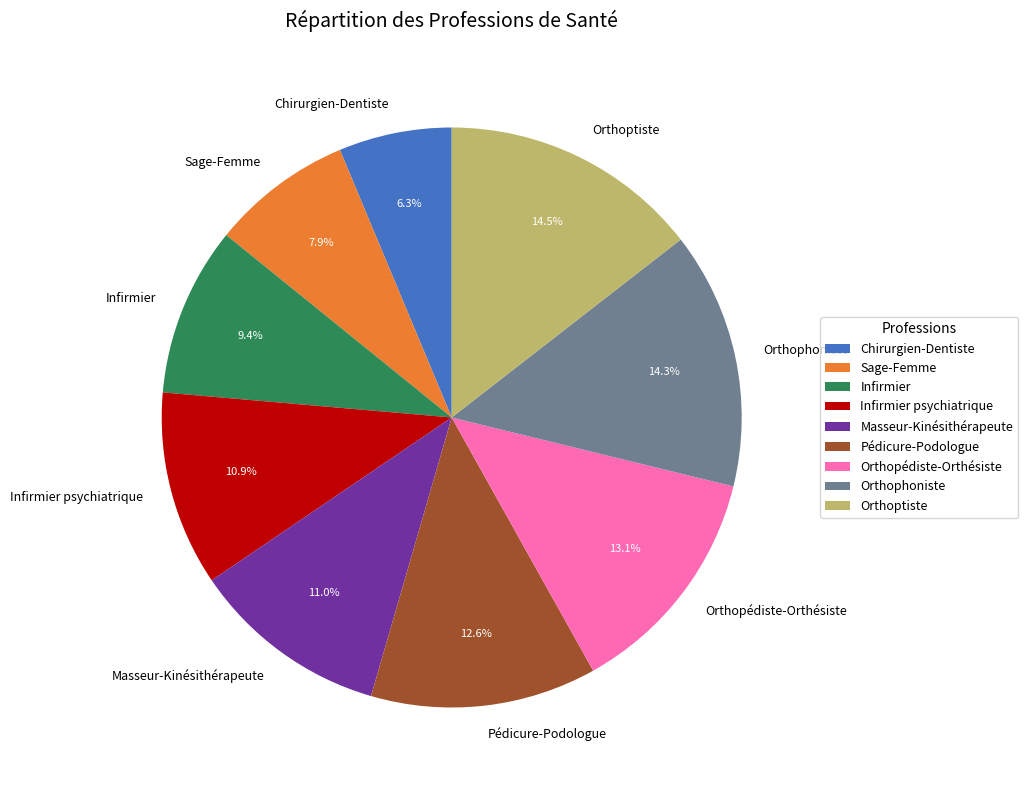

Which category has the smallest portion of the pie?

Chirurgien-Dentiste